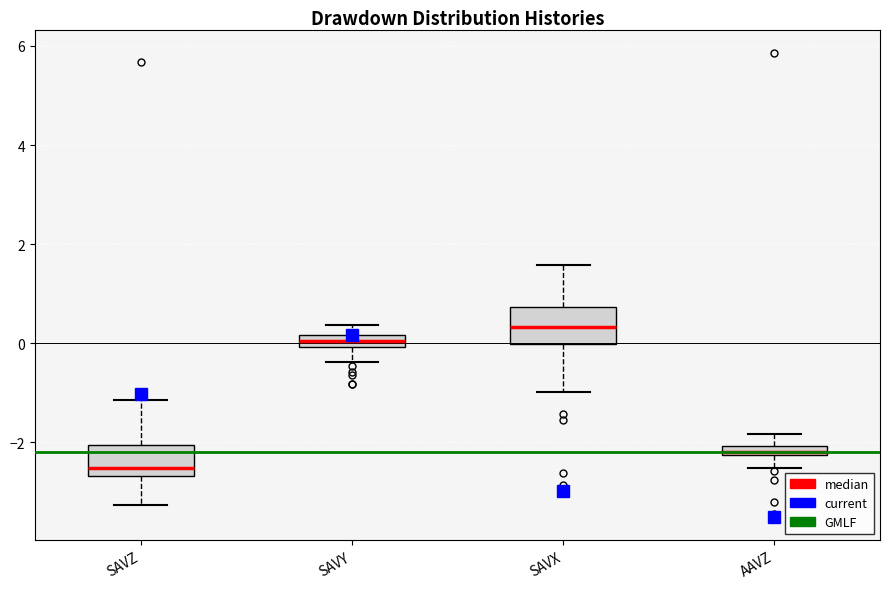

Where does the median line of the box for SAVX sit on the y-axis? The values are not printed on the chart, so give them approximately, as read against the axis.

0.4